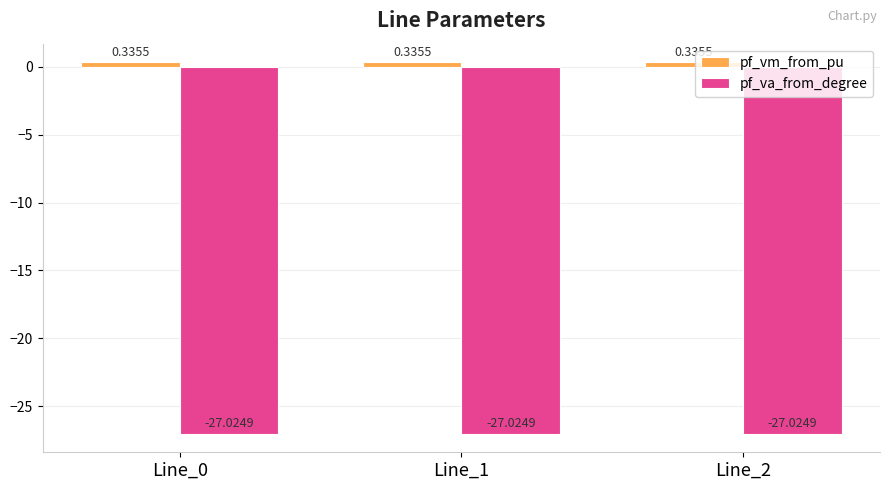

Is the value of pf_va_from_degree at Line_2 greater than the value of pf_vm_from_pu at Line_2?

No